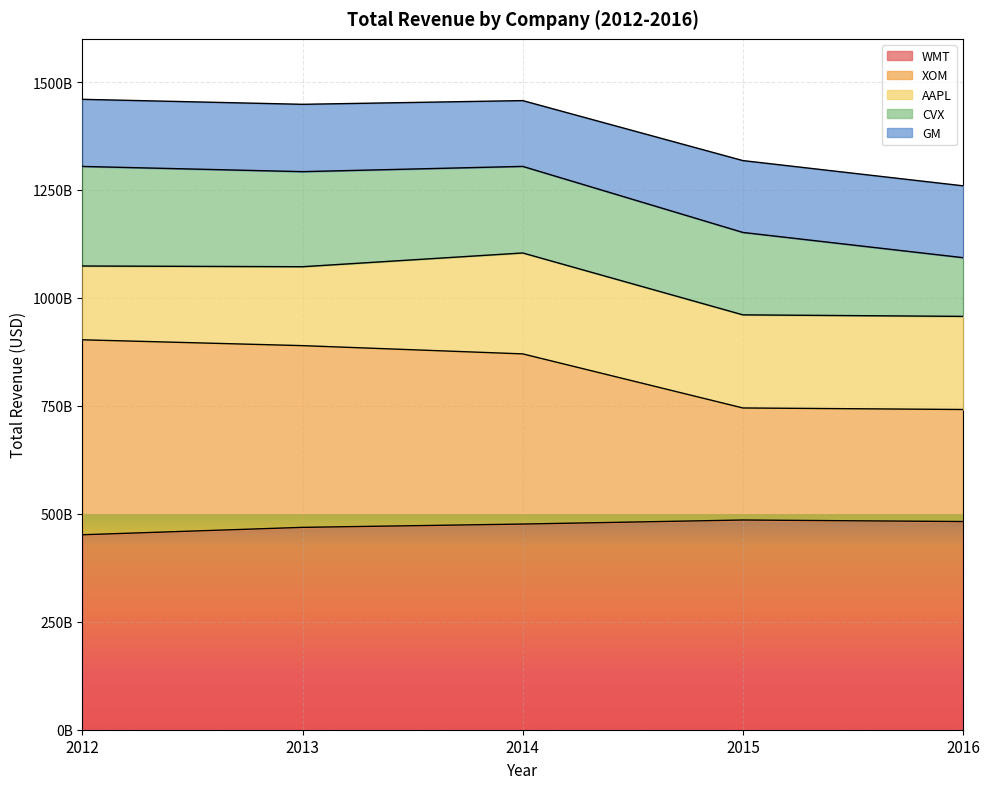

True or false: WMT has more than 1 interior local peaks.

False